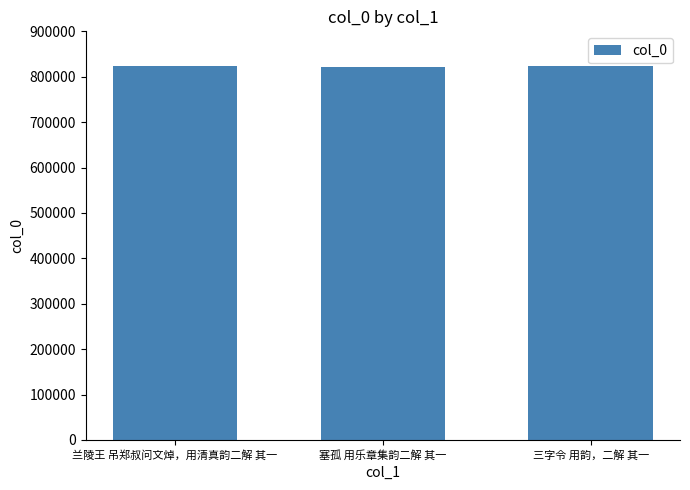

What is the change in value from 兰陵王 吊郑叔问文焯，用清真韵二解 其一 to 三字令 用韵，二解 其一?

+28